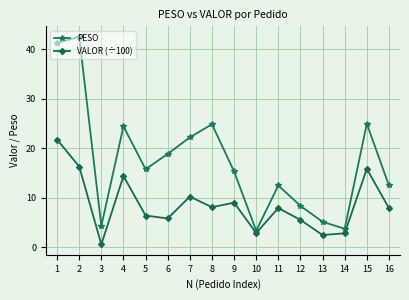

List the series in order of their overall mean, lowest first.

VALOR (÷100), PESO